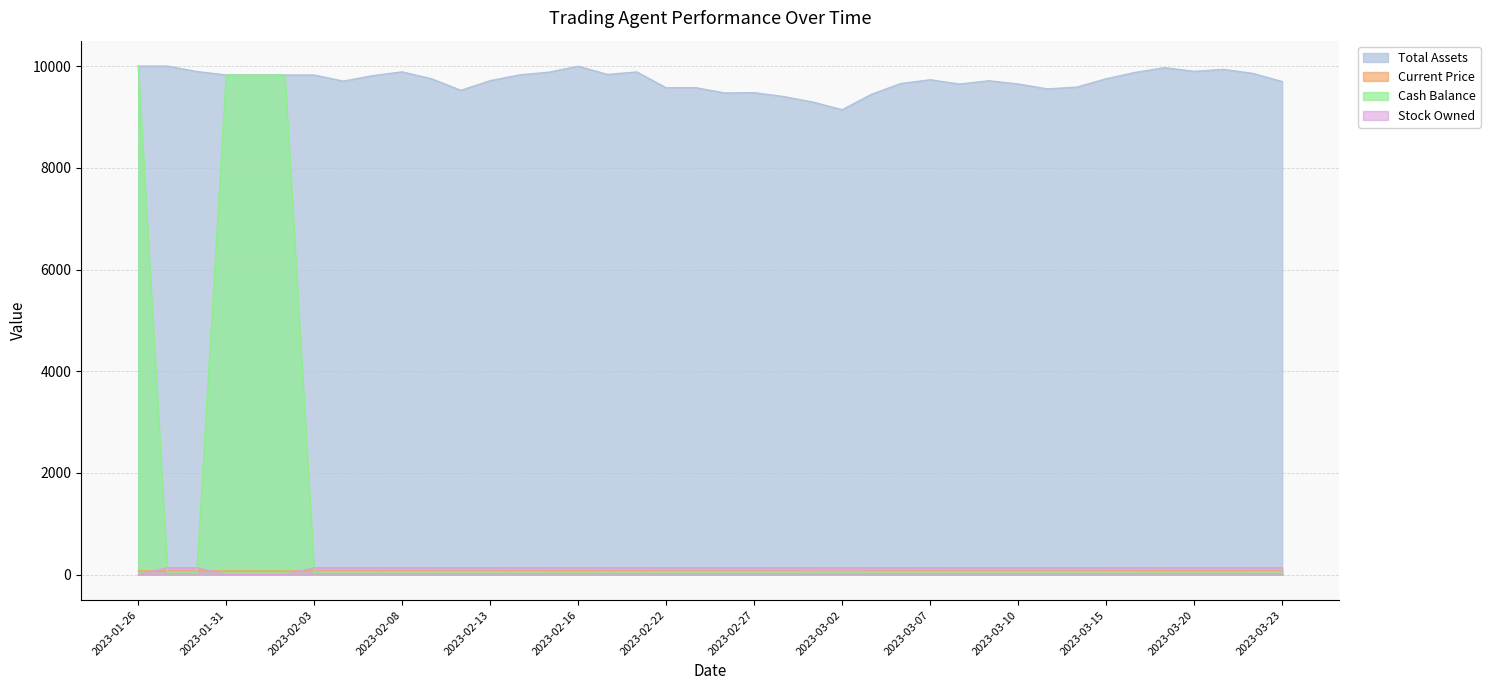

Reading left to right, what are all the values shown in this chart?

current_price: 2023-01-26=73.3	2023-01-27=73.2	2023-01-30=72.4	2023-01-31=71.9	2023-02-01=71.5	2023-02-02=71.1	2023-02-03=72.4	2023-02-06=71.5	2023-02-07=72.3	2023-02-08=72.8	2023-02-09=71.8	2023-02-10=70.2	2023-02-13=71.6	2023-02-14=72.4	2023-02-15=72.8	2023-02-16=73.7	2023-02-17=72.5	2023-02-21=72.8	2023-02-22=70.5	2023-02-23=70.5	2023-02-24=69.8	2023-02-27=69.8	2023-02-28=69.3	2023-03-01=68.5	2023-03-02=67.3	2023-03-03=69.6	2023-03-06=71.2	2023-03-07=71.7	2023-03-08=71.1	2023-03-09=71.6	2023-03-10=71.1	2023-03-13=70.4	2023-03-14=70.6	2023-03-15=71.8	2023-03-16=72.8	2023-03-17=73.5	2023-03-20=72.9	2023-03-21=73.2	2023-03-22=72.6	2023-03-23=71.4
total_assets: 2023-01-26=10000.0	2023-01-27=10000.0	2023-01-30=9893.2	2023-01-31=9824.2	2023-02-01=9824.2	2023-02-02=9824.2	2023-02-03=9824.2	2023-02-06=9704.0	2023-02-07=9812.6	2023-02-08=9886.2	2023-02-09=9750.5	2023-02-10=9523.0	2023-02-13=9713.0	2023-02-14=9826.8	2023-02-15=9879.8	2023-02-16=9997.4	2023-02-17=9835.8	2023-02-21=9885.0	2023-02-22=9573.4	2023-02-23=9576.0	2023-02-24=9471.3	2023-02-27=9477.8	2023-02-28=9400.8	2023-03-01=9292.8	2023-03-02=9141.9	2023-03-03=9446.3	2023-03-06=9657.0	2023-03-07=9731.2	2023-03-08=9646.6	2023-03-09=9711.7	2023-03-10=9647.9	2023-03-13=9550.4	2023-03-14=9586.8	2023-03-15=9750.7	2023-03-16=9876.9	2023-03-17=9969.3	2023-03-20=9896.4	2023-03-21=9935.5	2023-03-22=9856.1	2023-03-23=9696.1
cash_balance: 2023-01-26=10000.0	2023-01-27=51.0	2023-01-30=51.0	2023-01-31=9824.2	2023-02-01=9824.2	2023-02-02=9824.2	2023-02-03=51.8	2023-02-06=51.8	2023-02-07=51.8	2023-02-08=51.8	2023-02-09=51.8	2023-02-10=51.8	2023-02-13=51.8	2023-02-14=51.8	2023-02-15=51.8	2023-02-16=51.8	2023-02-17=51.8	2023-02-21=51.8	2023-02-22=51.8	2023-02-23=51.8	2023-02-24=51.8	2023-02-27=51.8	2023-02-28=51.8	2023-03-01=51.8	2023-03-02=51.8	2023-03-03=51.8	2023-03-06=51.8	2023-03-07=51.8	2023-03-08=51.8	2023-03-09=51.8	2023-03-10=51.8	2023-03-13=51.8	2023-03-14=51.8	2023-03-15=51.8	2023-03-16=51.8	2023-03-17=51.8	2023-03-20=51.8	2023-03-21=51.8	2023-03-22=51.8	2023-03-23=51.8
stock_owned: 2023-01-26=0.0	2023-01-27=136.0	2023-01-30=136.0	2023-01-31=0.0	2023-02-01=0.0	2023-02-02=0.0	2023-02-03=135.0	2023-02-06=135.0	2023-02-07=135.0	2023-02-08=135.0	2023-02-09=135.0	2023-02-10=135.0	2023-02-13=135.0	2023-02-14=135.0	2023-02-15=135.0	2023-02-16=135.0	2023-02-17=135.0	2023-02-21=135.0	2023-02-22=135.0	2023-02-23=135.0	2023-02-24=135.0	2023-02-27=135.0	2023-02-28=135.0	2023-03-01=135.0	2023-03-02=135.0	2023-03-03=135.0	2023-03-06=135.0	2023-03-07=135.0	2023-03-08=135.0	2023-03-09=135.0	2023-03-10=135.0	2023-03-13=135.0	2023-03-14=135.0	2023-03-15=135.0	2023-03-16=135.0	2023-03-17=135.0	2023-03-20=135.0	2023-03-21=135.0	2023-03-22=135.0	2023-03-23=135.0